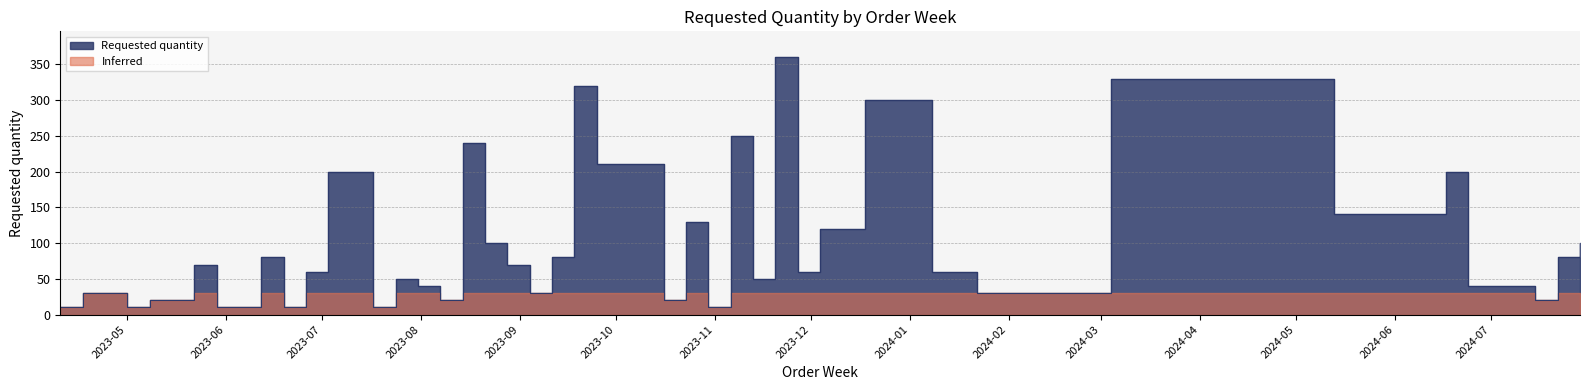

How many data points are less than 60?

18